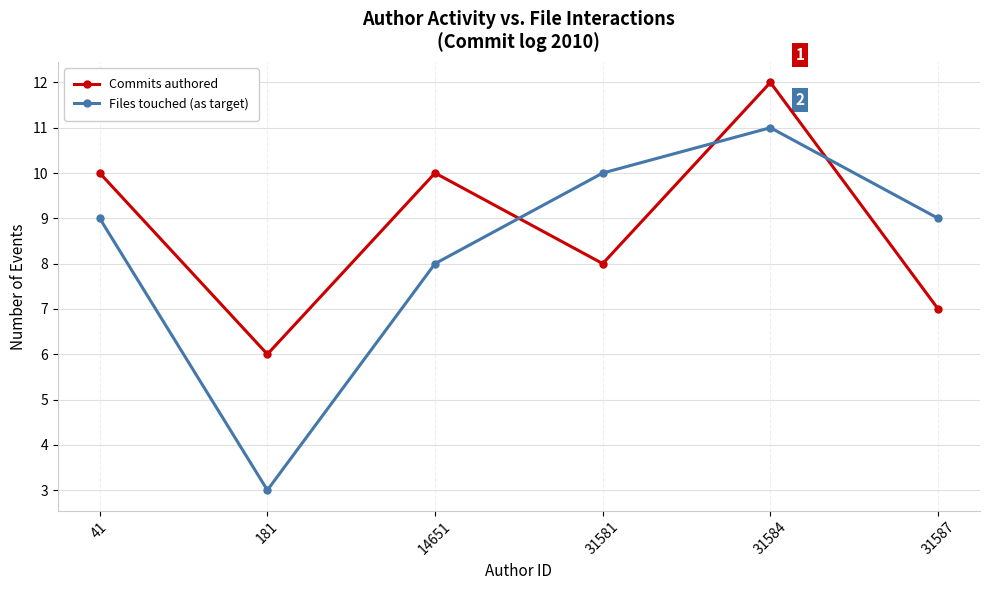

What is the difference between the Files touched (as target) values at 31587 and 14651?

1